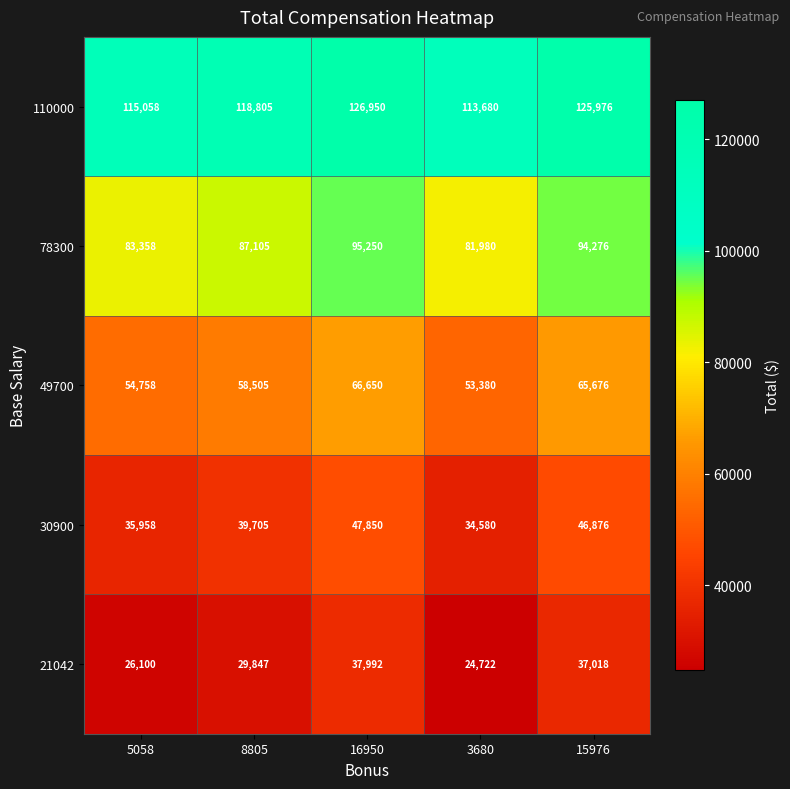

Which label corresponds to the largest value in the chart?

16950